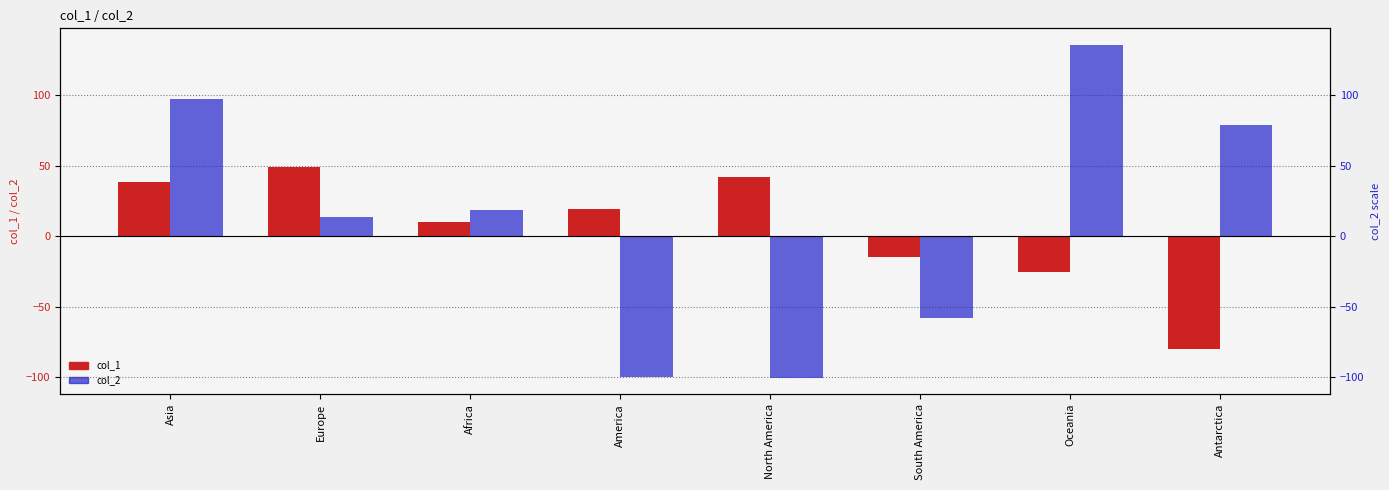

How many groups of bars are there?

8